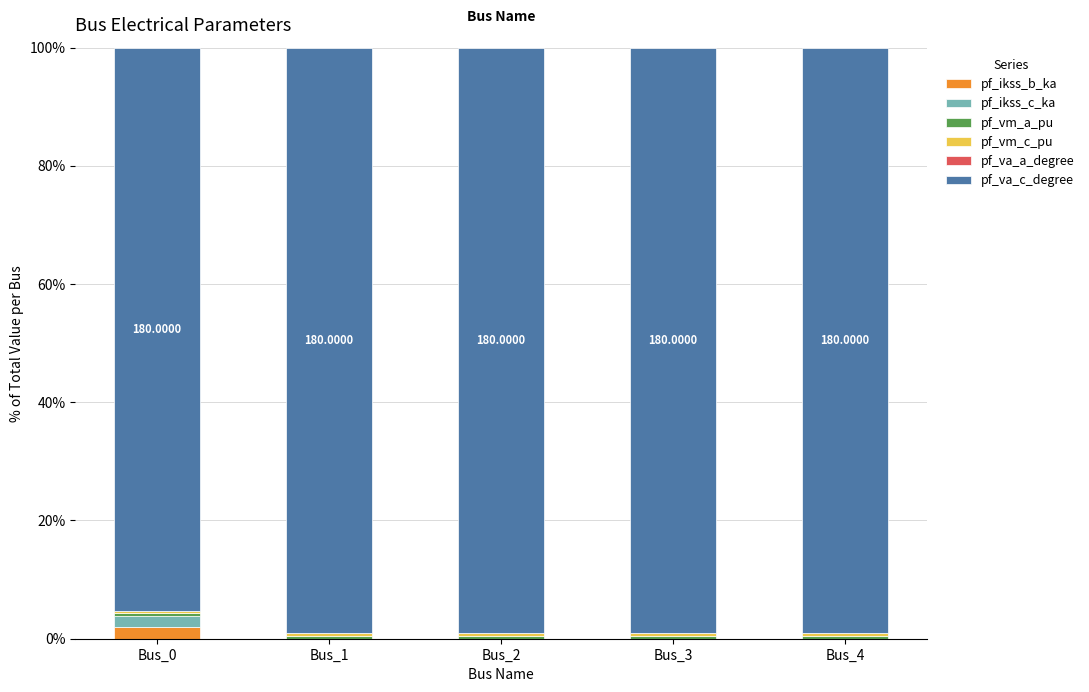

How many categories are shown in the chart?

5